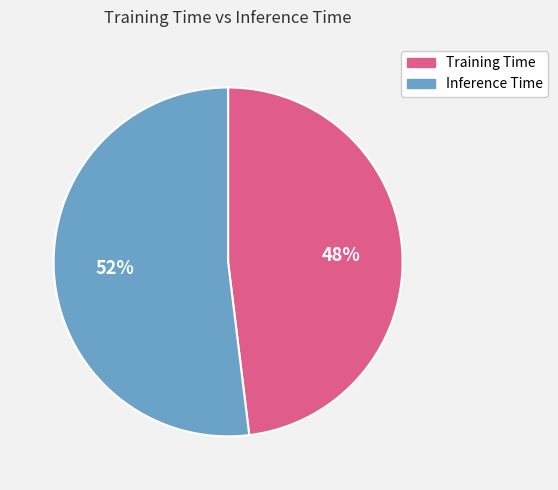

How many slices are in this pie chart?

2